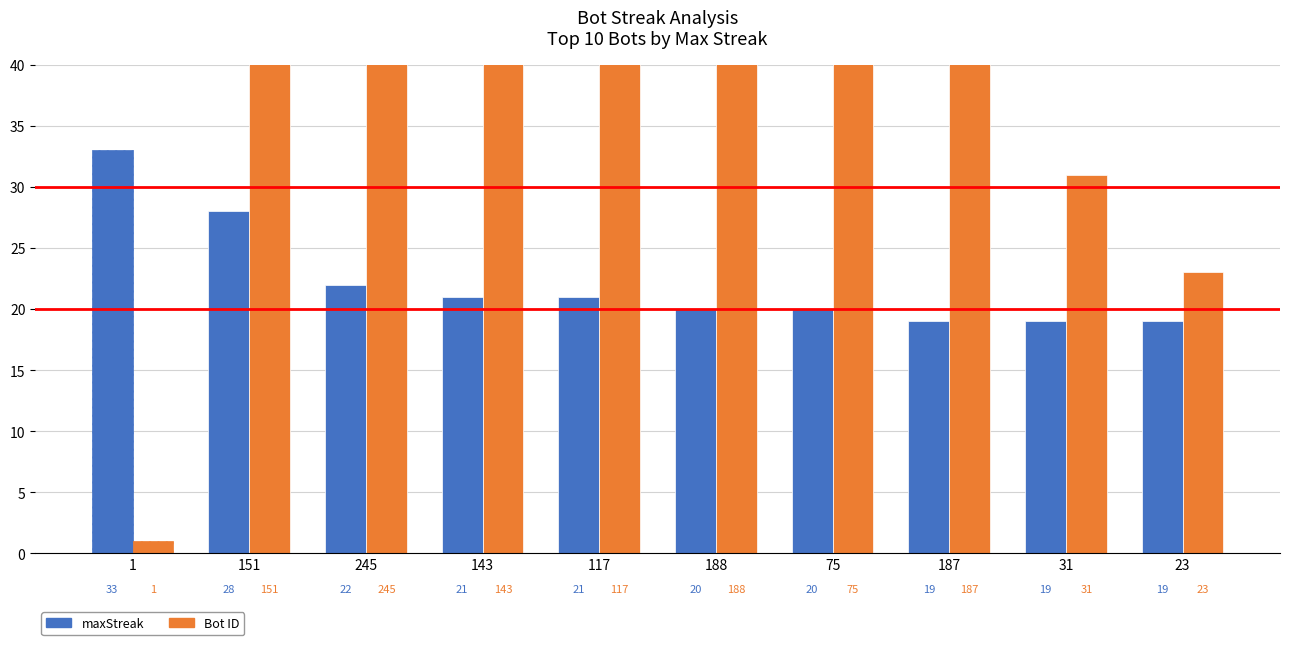

Rank the categories by maxStreak value from lowest to highest.

187, 31, 23, 188, 75, 143, 117, 245, 151, 1